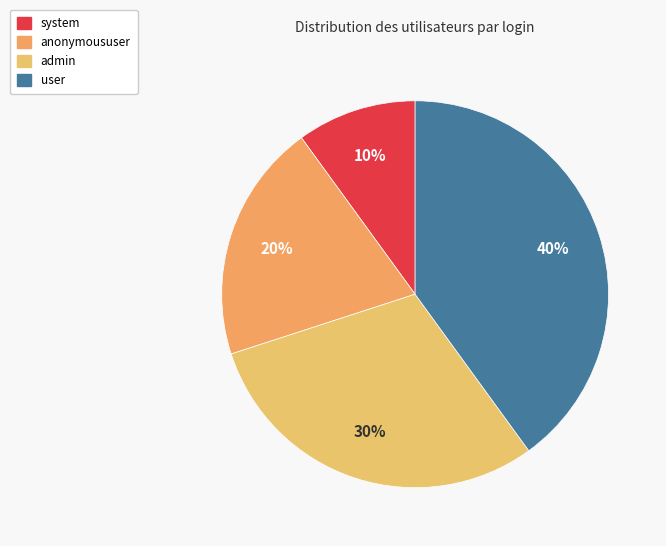

How many segments does this pie chart have?

4